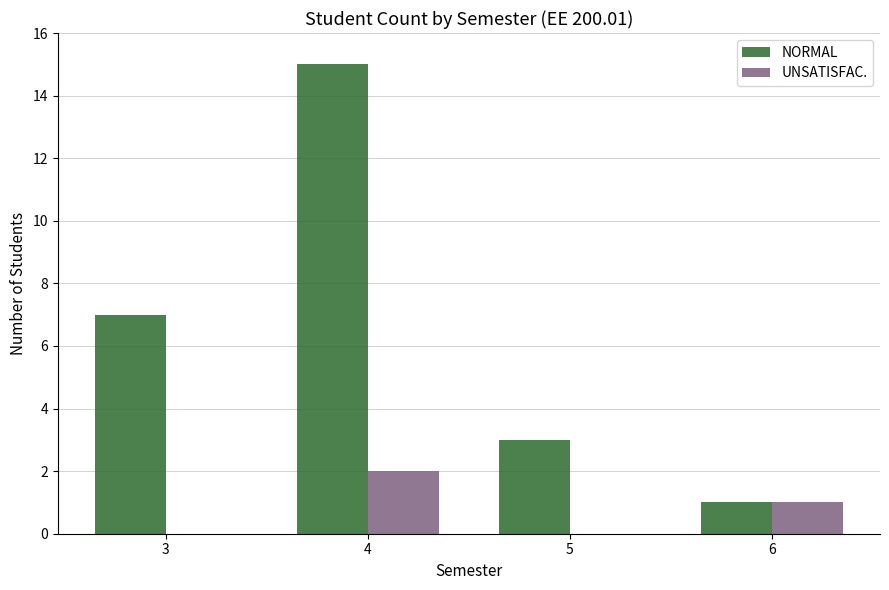

What is the maximum value for NORMAL?

15